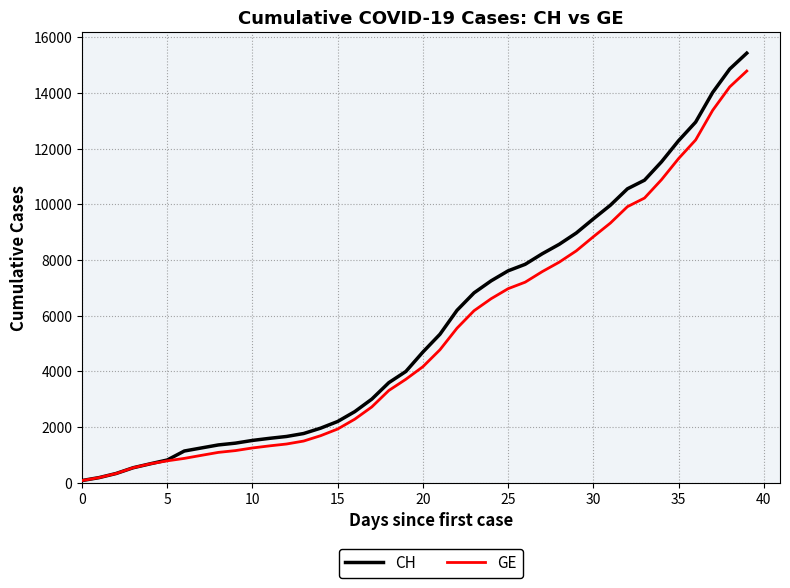

How many categories are shown in the chart?

40